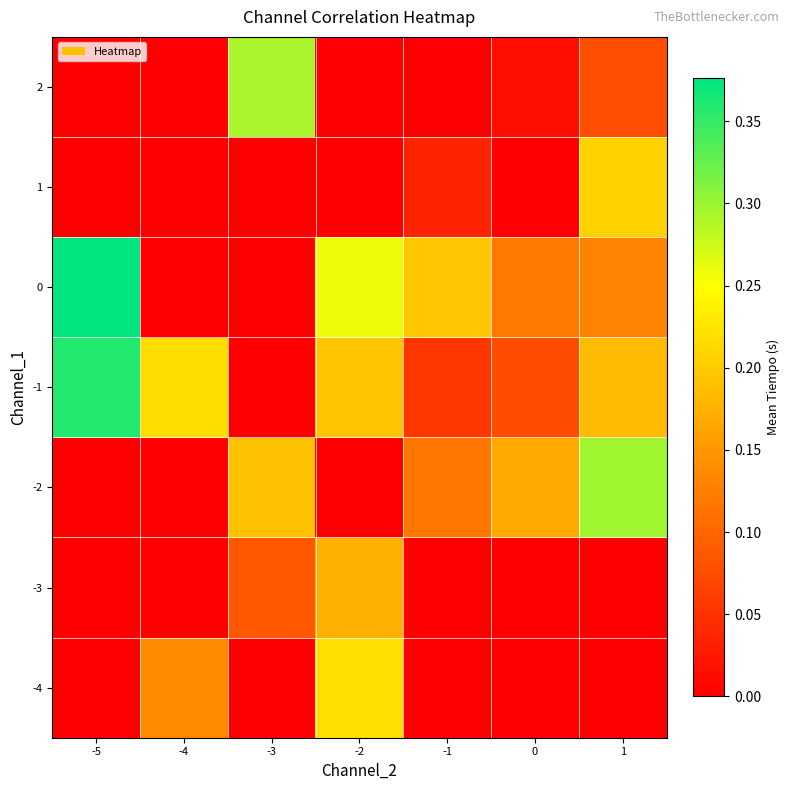

What is the spread (max minus min) of values at -1?

0.2